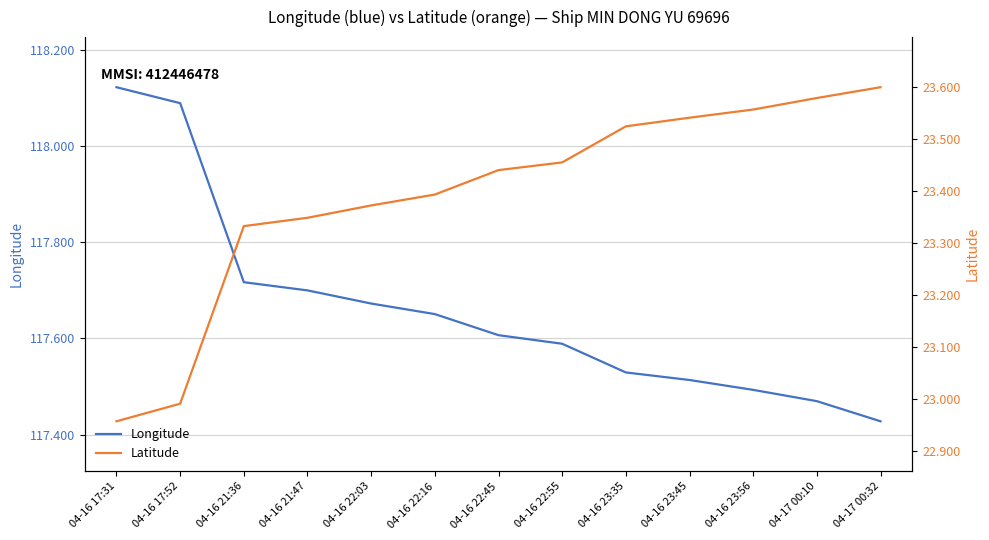

Is this an area chart (filled region under the line)?

No